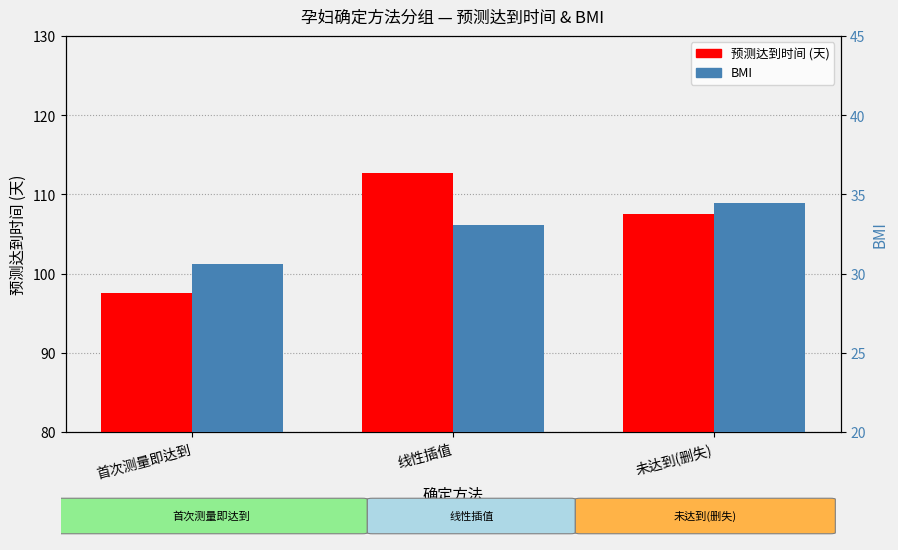

At which category is the sum across all series the highest?

线性插值